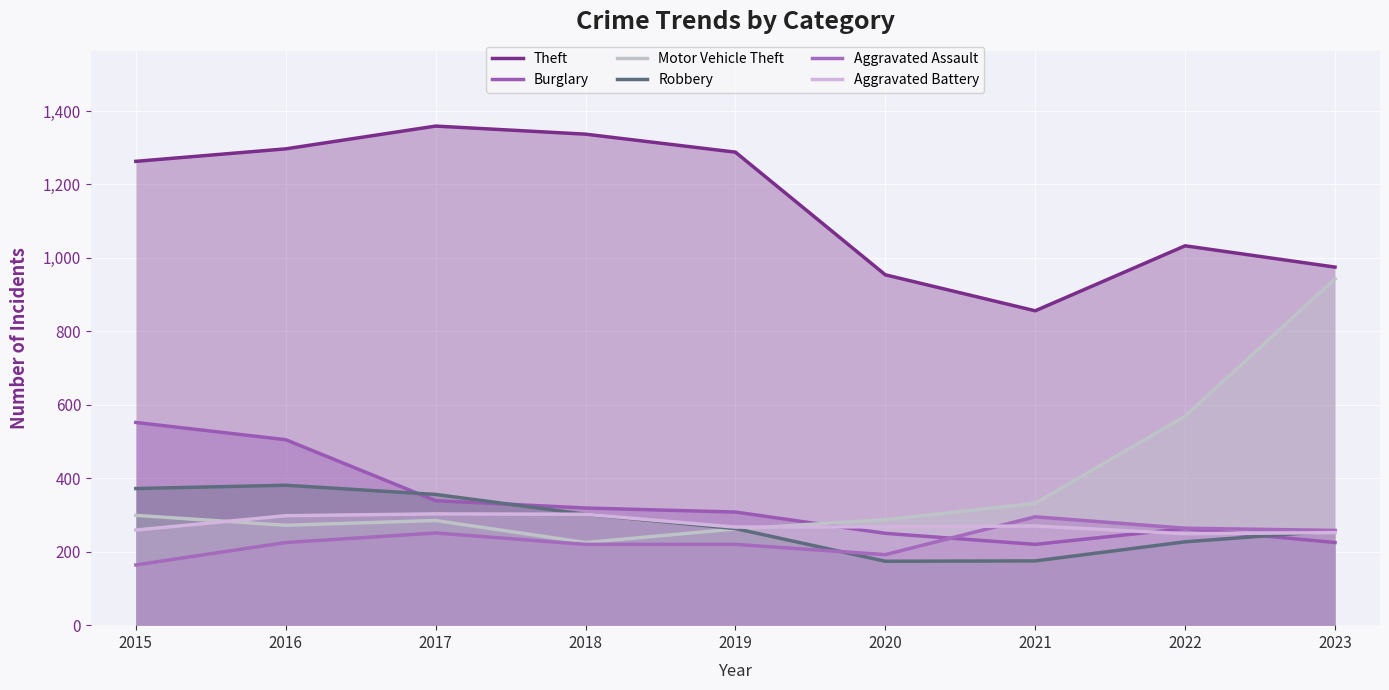

Reading left to right, transcribe all the data shown in this chart.

Theft: 1263	1297	1359	1337	1288	954	856	1033	975
Burglary: 552	505	339	319	308	250	220	263	225
Motor Vehicle Theft: 299	272	285	225	262	287	332	569	943
Robbery: 372	381	356	302	263	174	175	227	257
Aggravated Assault: 164	225	251	220	220	192	295	264	258
Aggravated Battery: 259	298	303	302	267	268	270	249	252